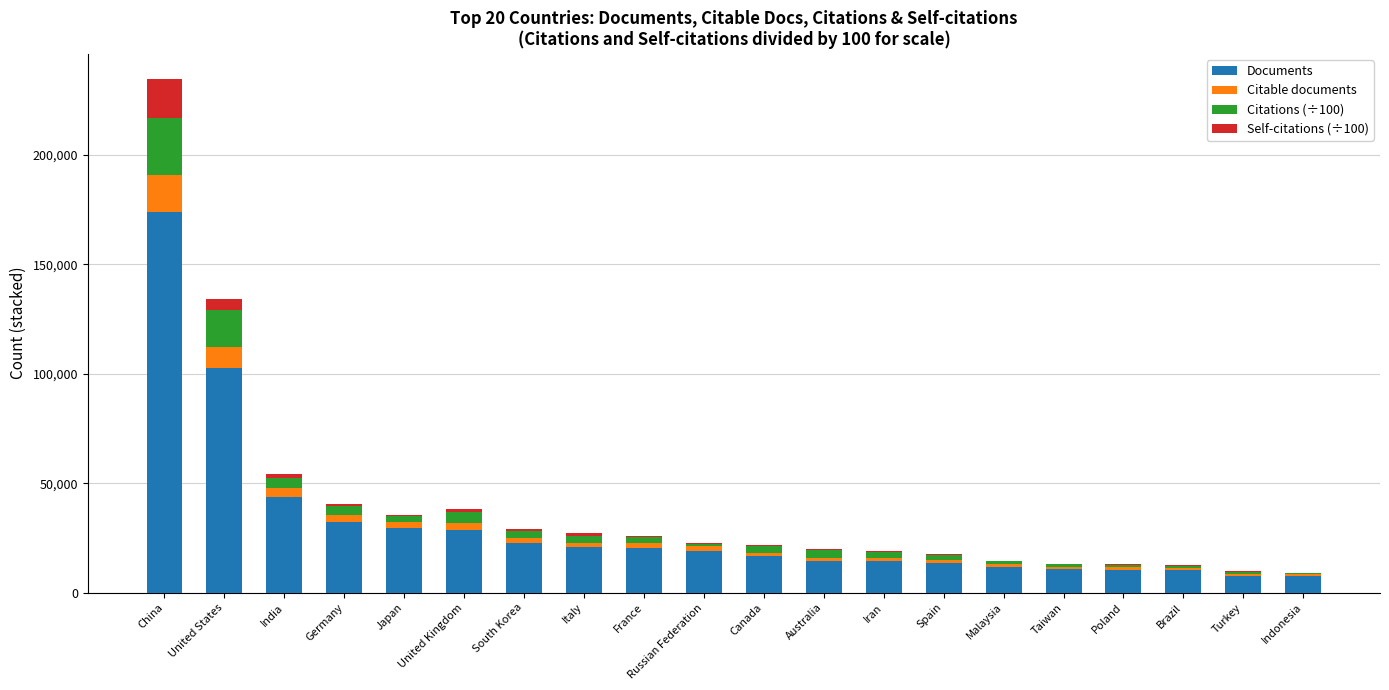

What is the total value across all series at United States?

134236.7